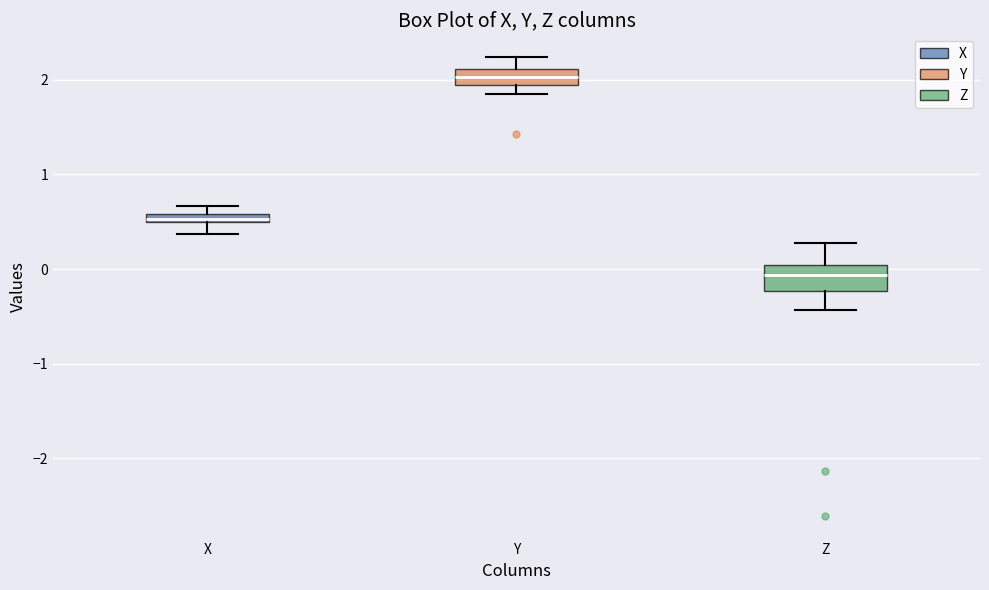

Which box has the lowest median line?

Z